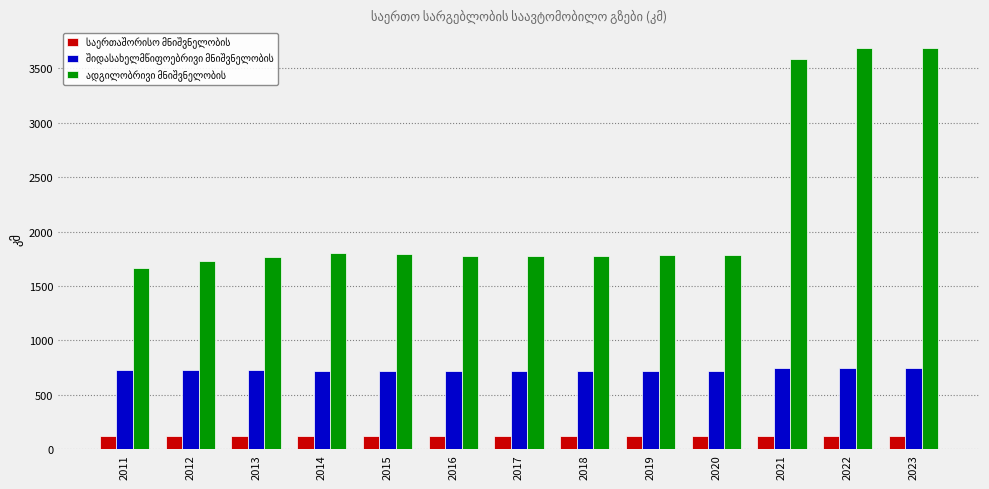

What is the greatest value displayed?

3687.5